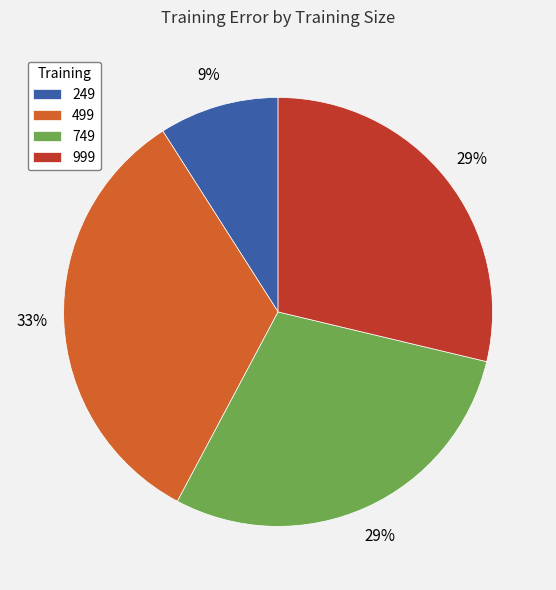

To the nearest percent, what portion does 999 represent?

29%